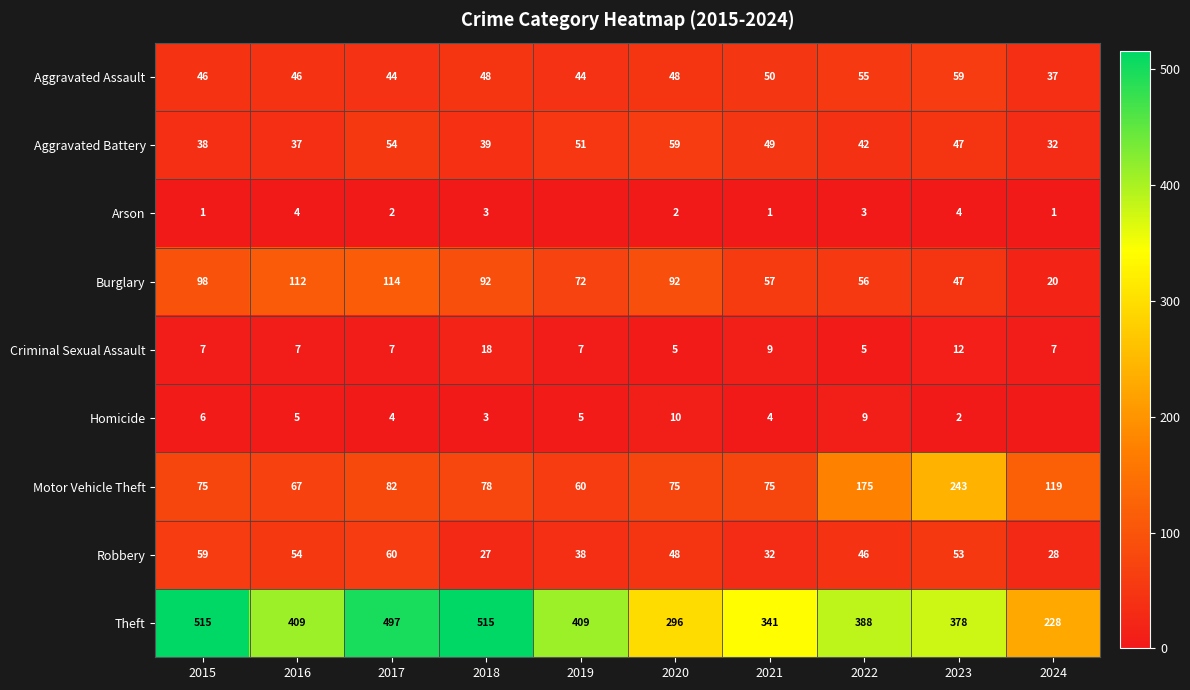

At how many categories does at least one series exceed 86?

10